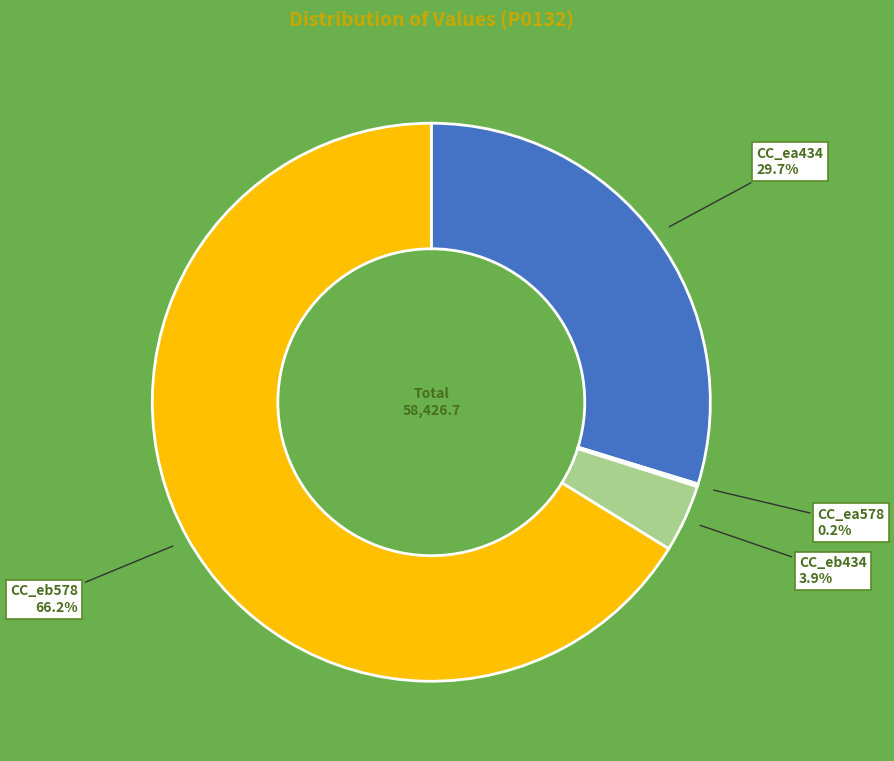

Is there any slice that represents more than half of the pie?

Yes